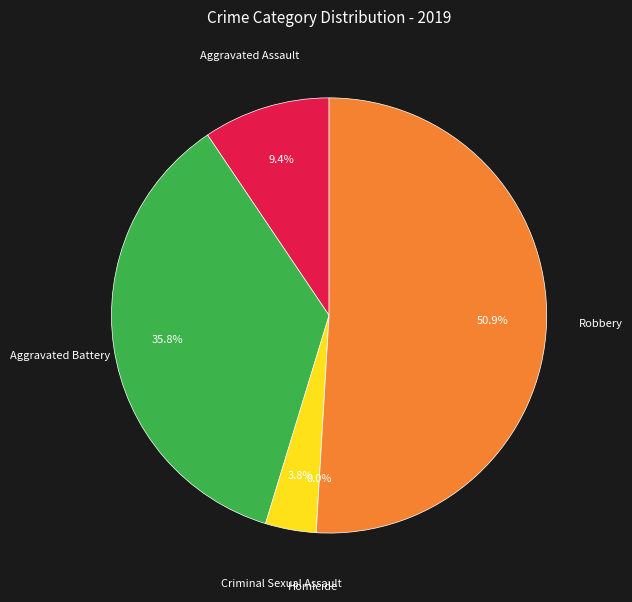

To the nearest percent, what portion does Criminal Sexual Assault represent?

4%